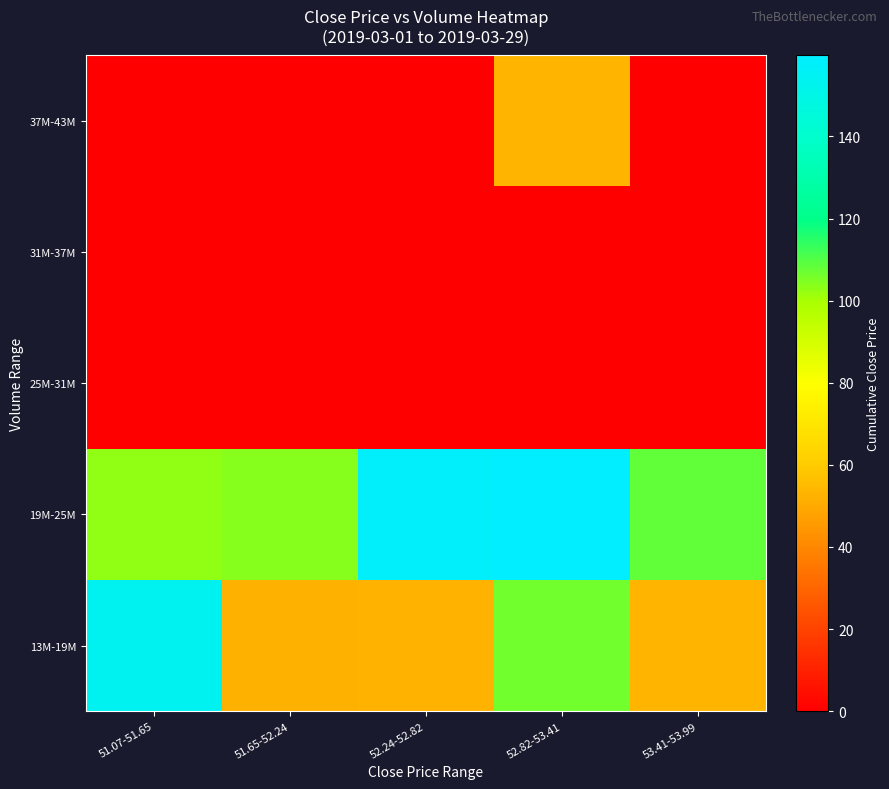

Count the number of categories in the chart.

5